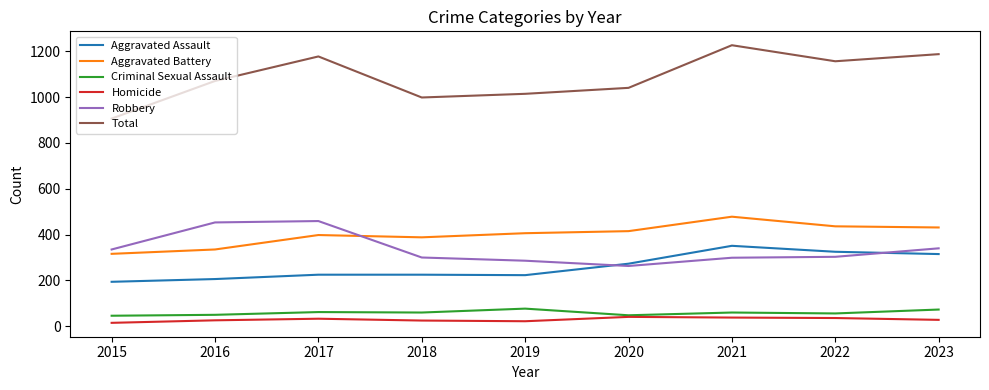

At which label is Aggravated Assault closest to 272?

2020